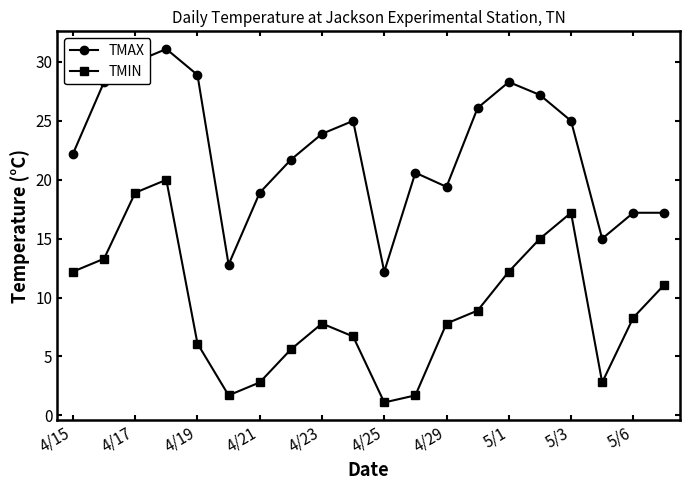

How many lines are shown in the chart?

2